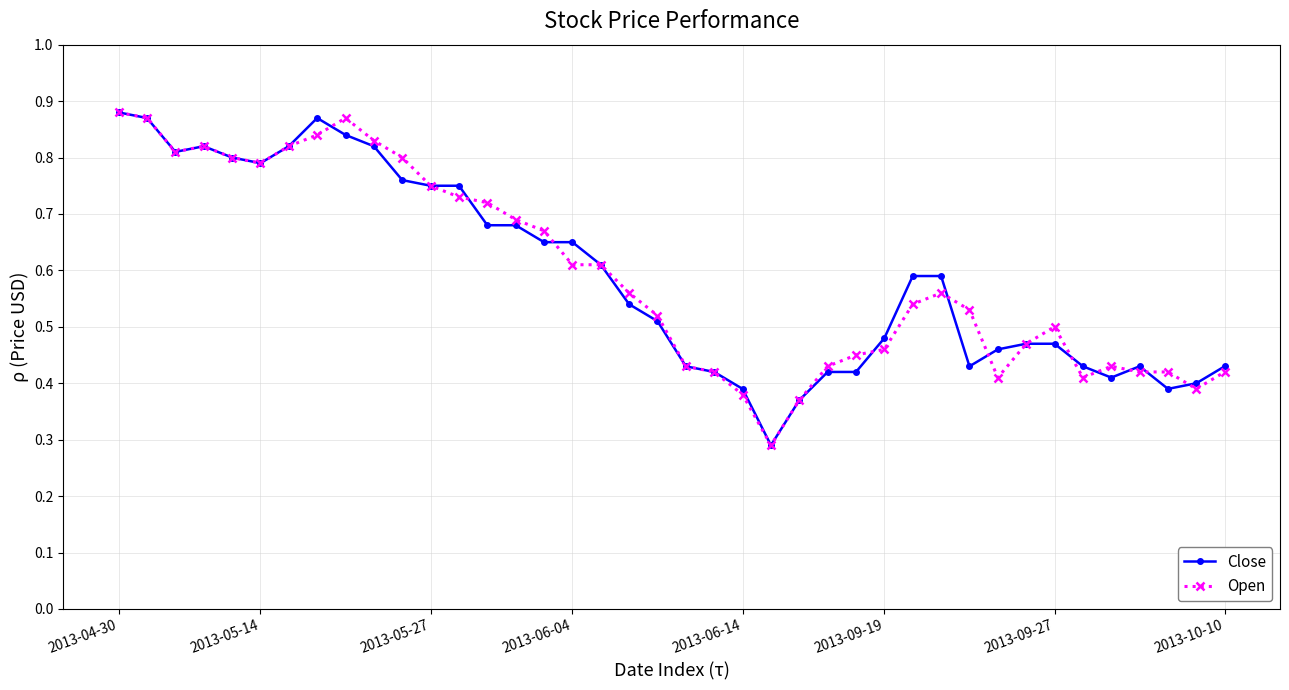

At how many categories does at least one series exceed 0?

40